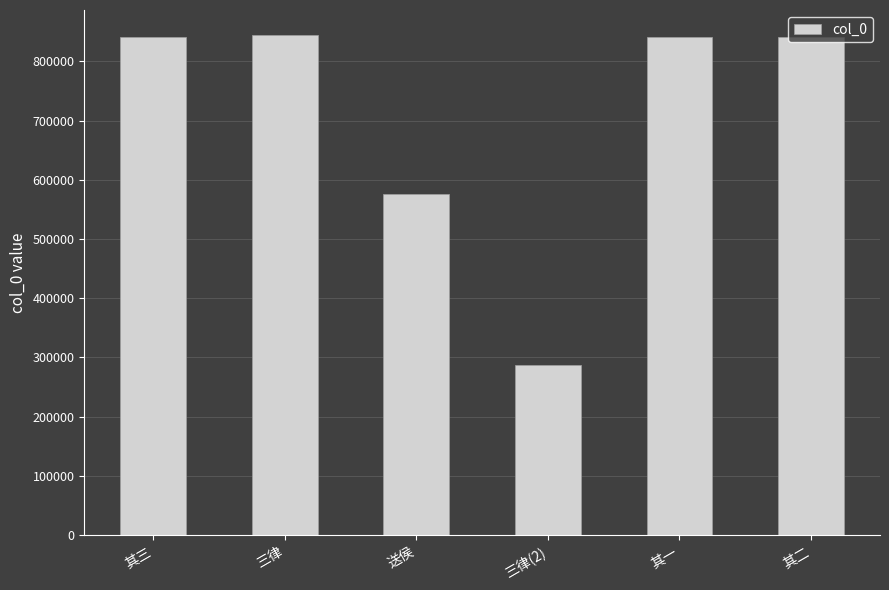

Is it true that the value at 其三 is 840481?

True